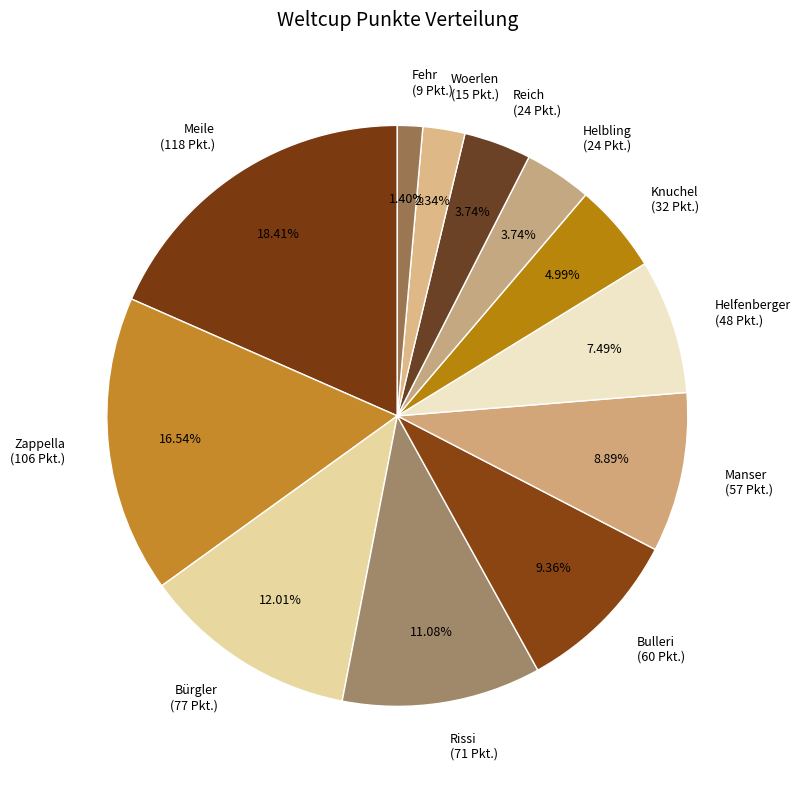

How many slices are in this pie chart?

12